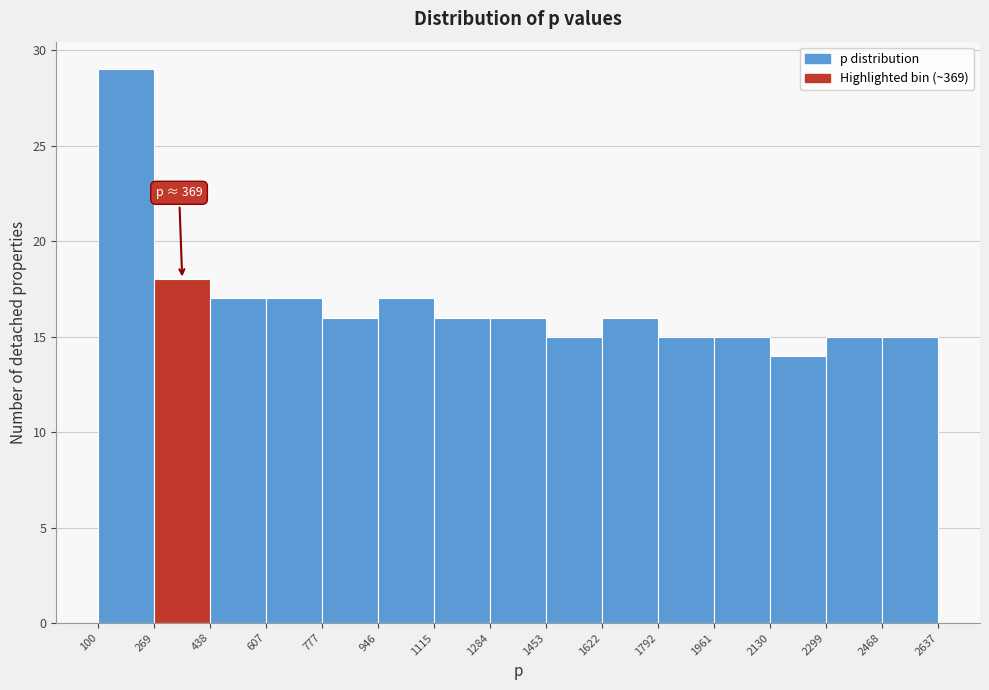

Which range on the x-axis has the tallest bar?

100 to 269